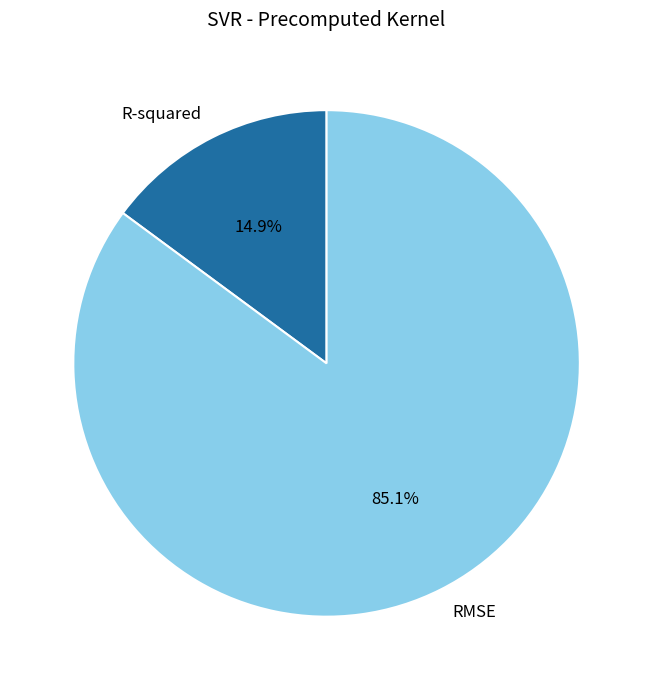

What is the total percentage of RMSE and R-squared?

100.0%